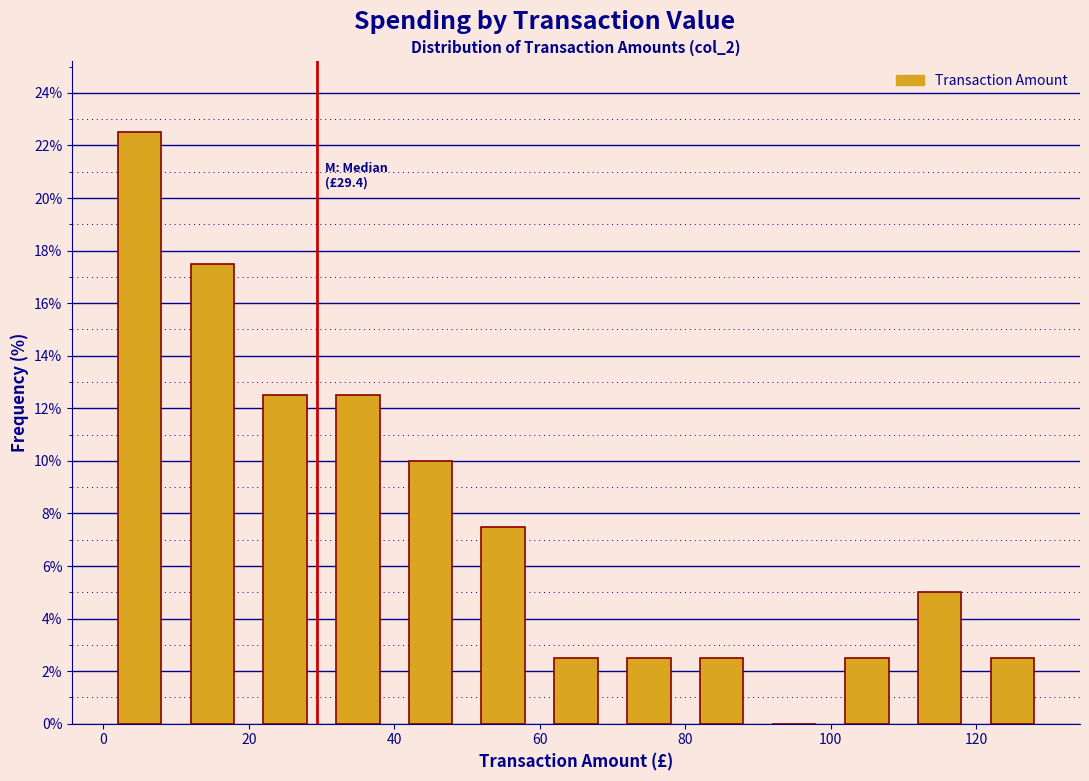

Over which range of the x-axis is the bar tallest?

0 to 10